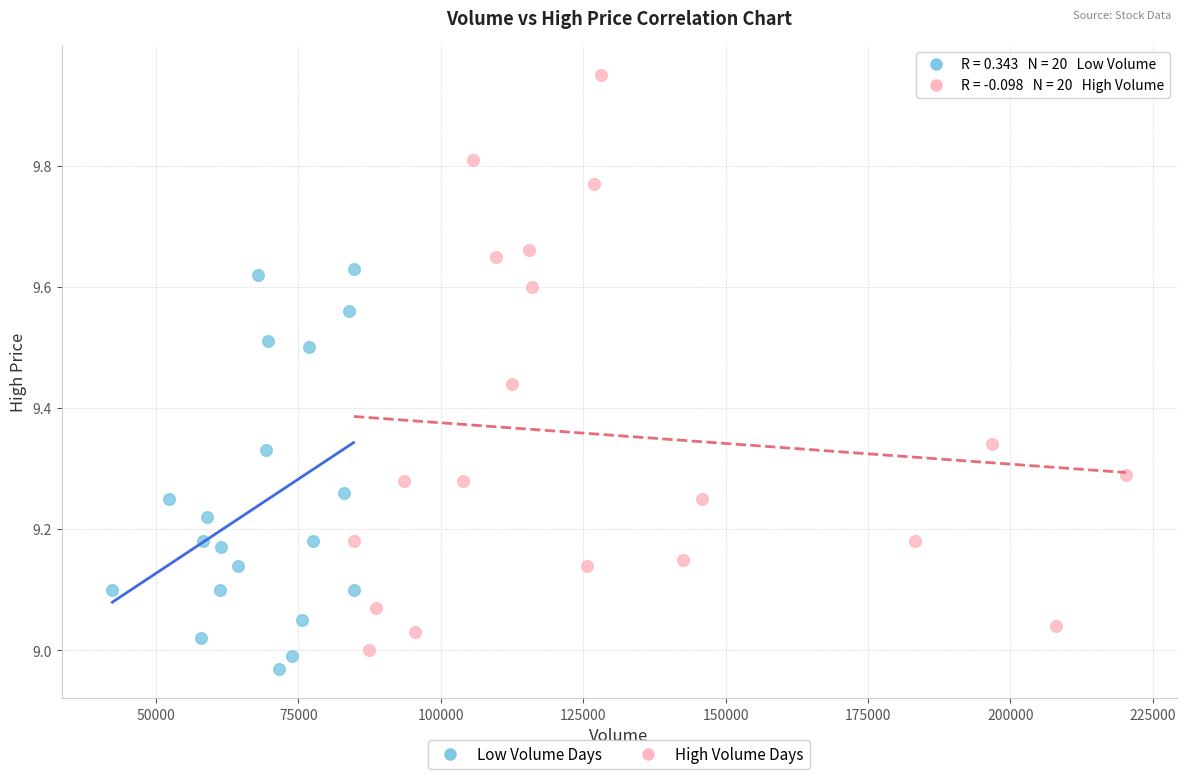

Which series has the widest spread of Y values?

High Volume Days